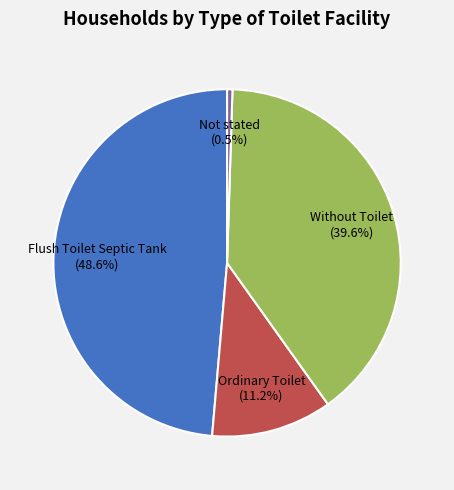

Is there a majority slice in this chart?

No